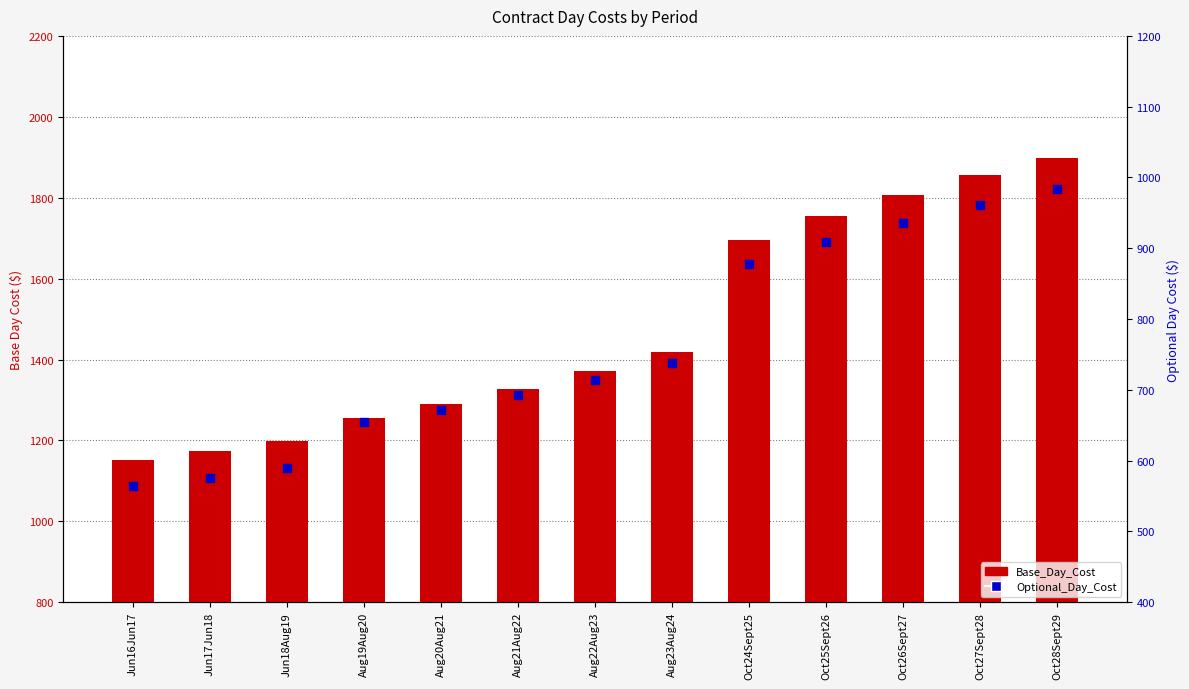

What is the total value across all series at Oct24Sept25?

2573.3